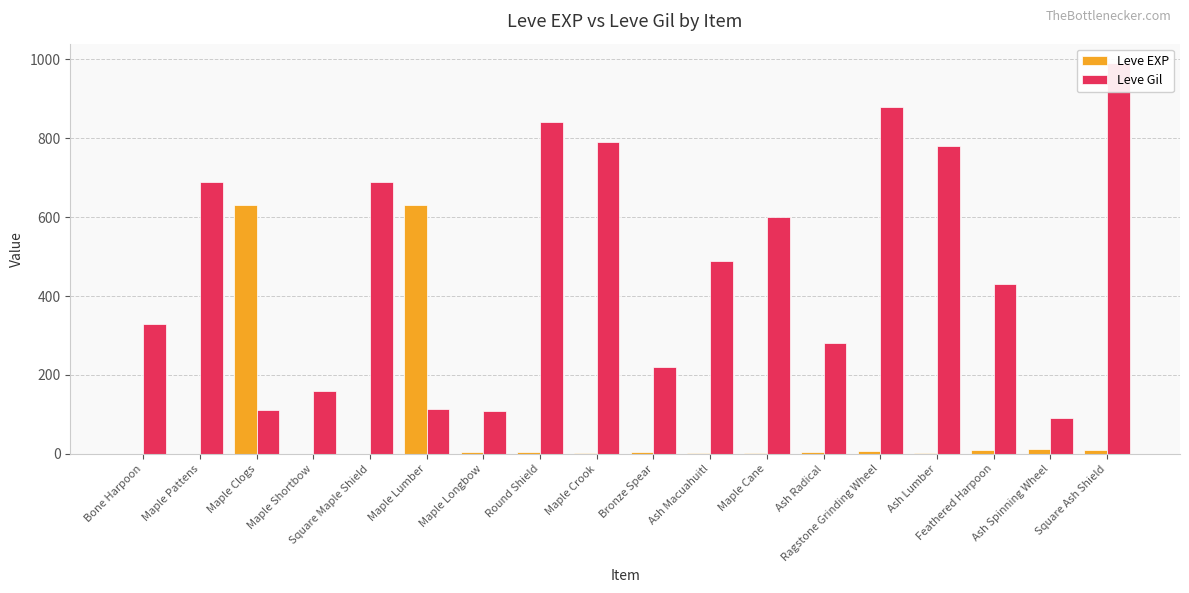

What is the greatest value displayed?

990